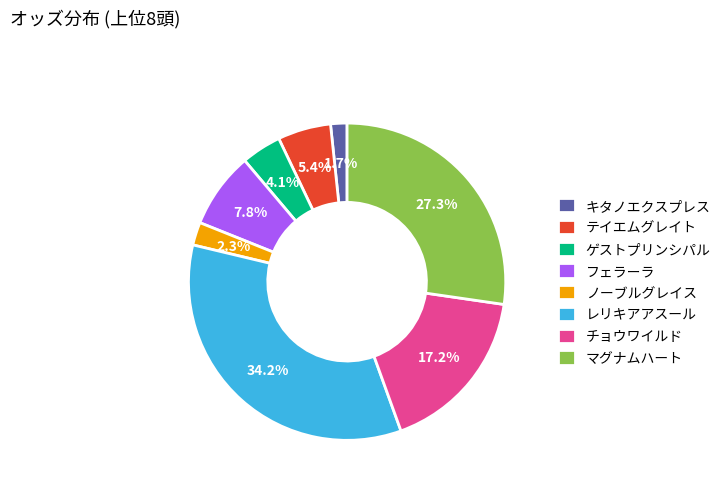

What percentage is the チョウワイルド slice, to the nearest percent?

17%